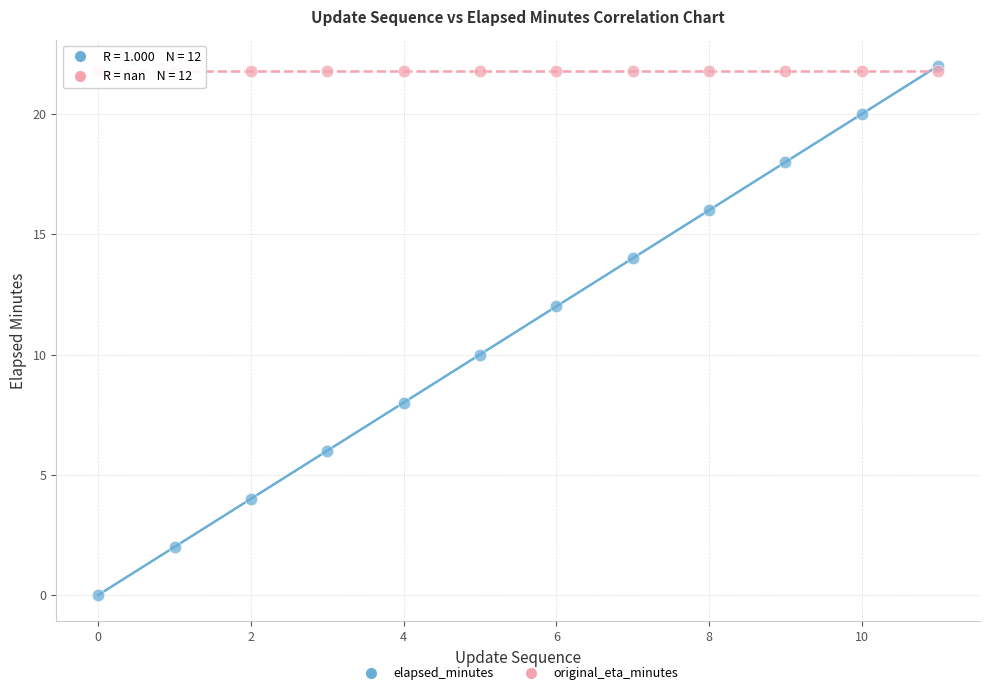

What are all the series names shown in the legend?

elapsed_minutes, original_eta_minutes